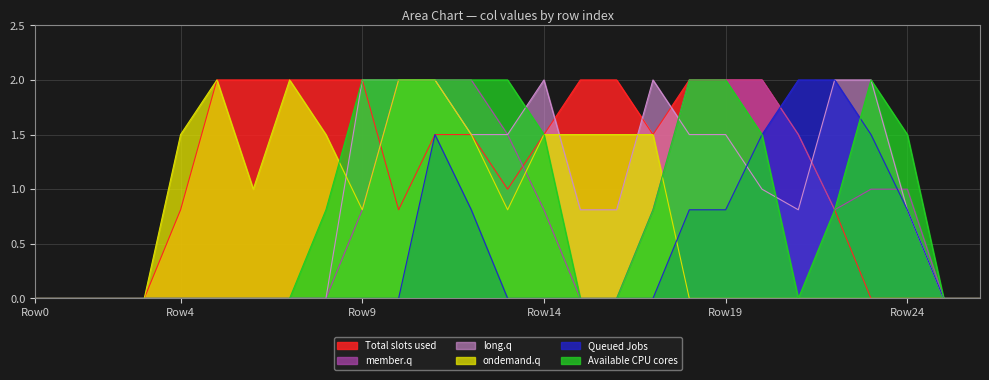

Does the chart have visible grid lines?

Yes